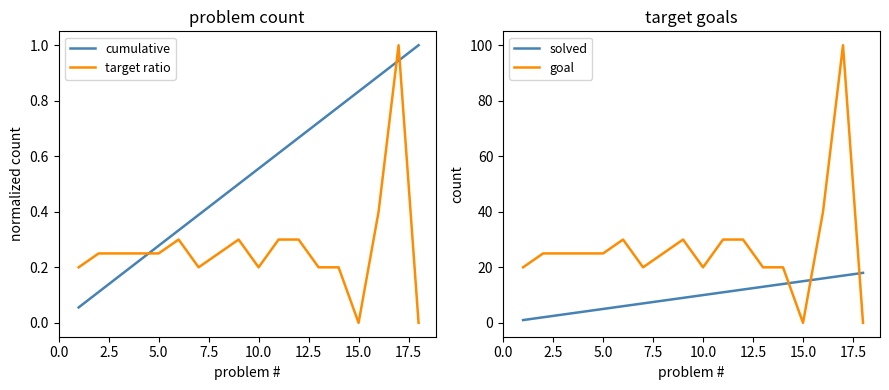

List the series in order of their peak value, lowest first.

cumulative, target ratio, solved, goal